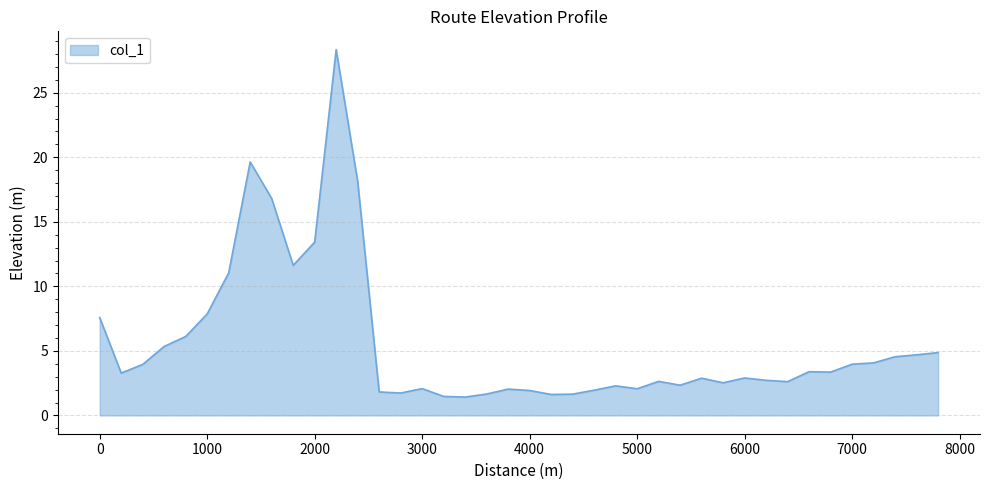

What is the difference between the maximum and minimum values?

26.9